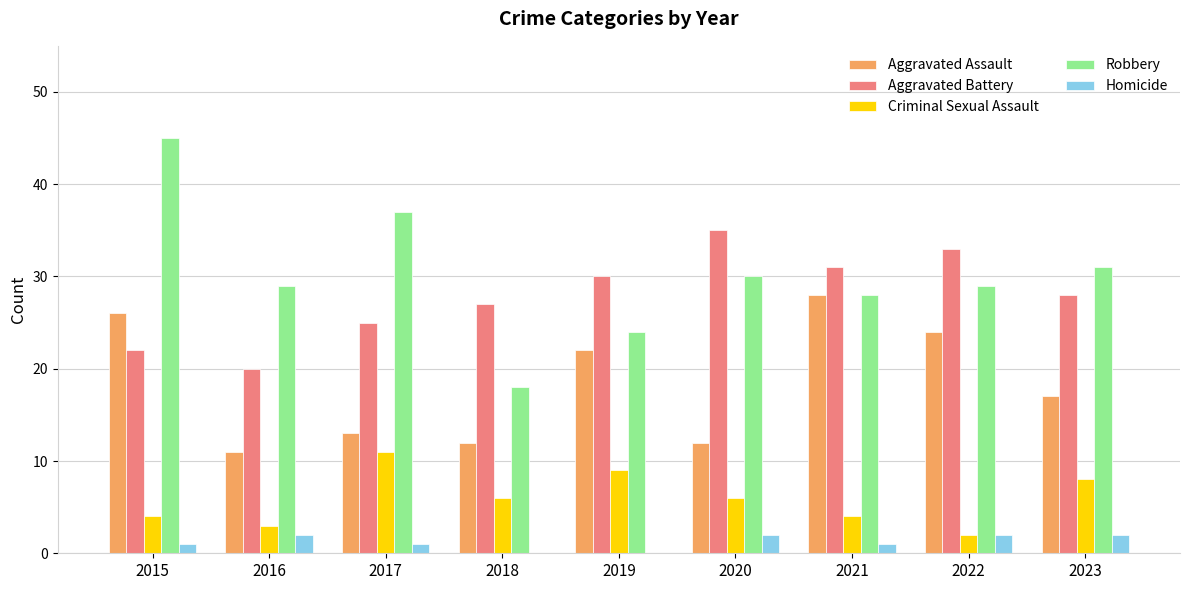

What is the maximum value shown in the chart?

45